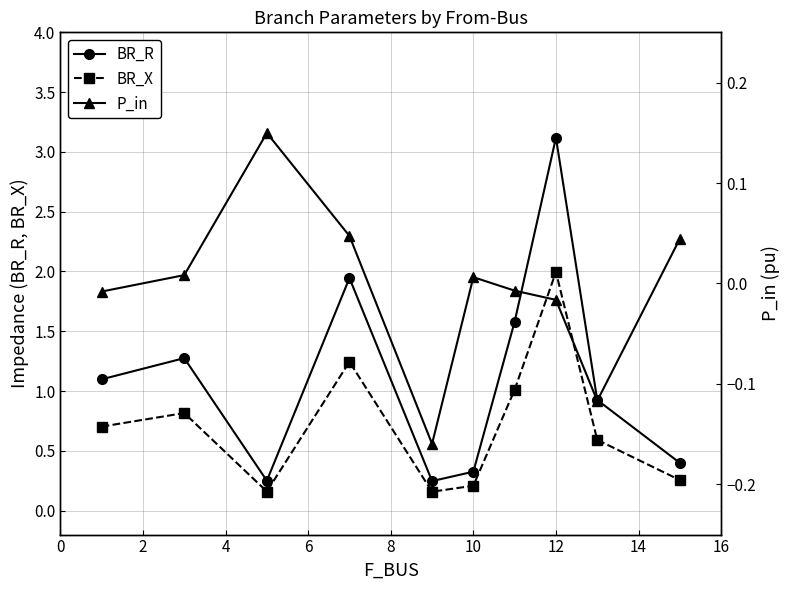

What is the highest value of the BR_R series?

3.1